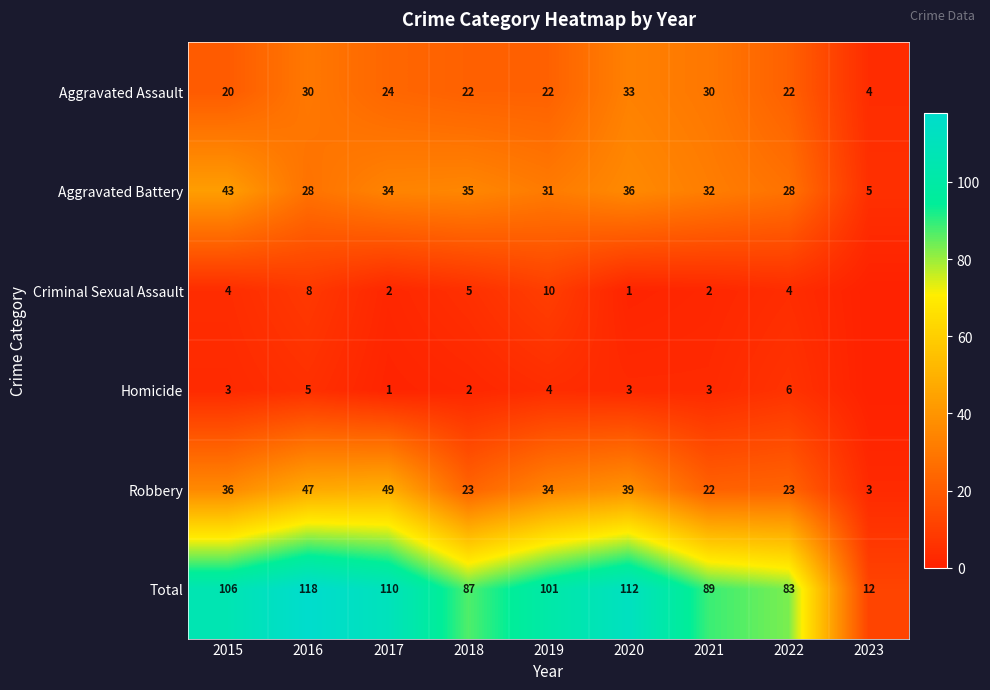

True or false: Homicide has a value of 5 at 2016.

True